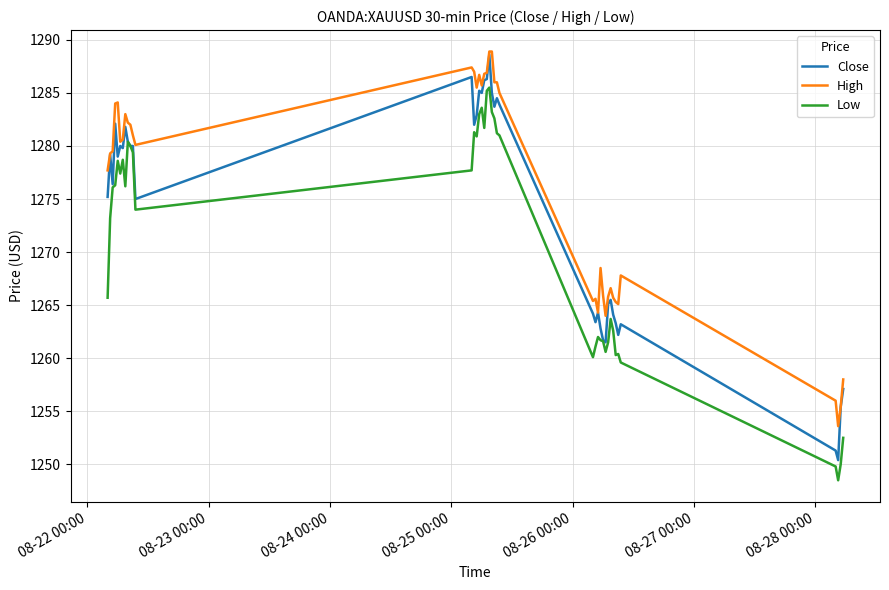

True or false: Low and High cross at least once.

False